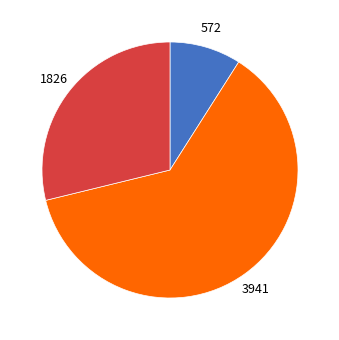

Does any single category account for the majority?

Yes